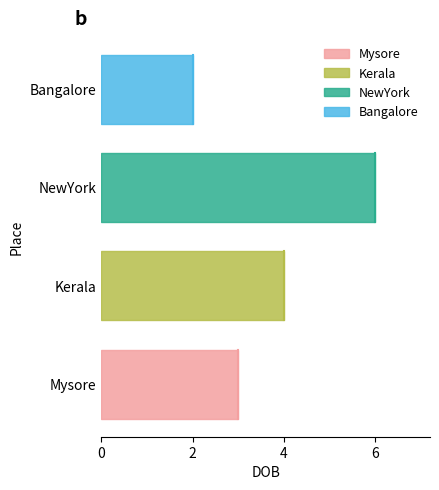

Where is the first local maximum?

NewYork